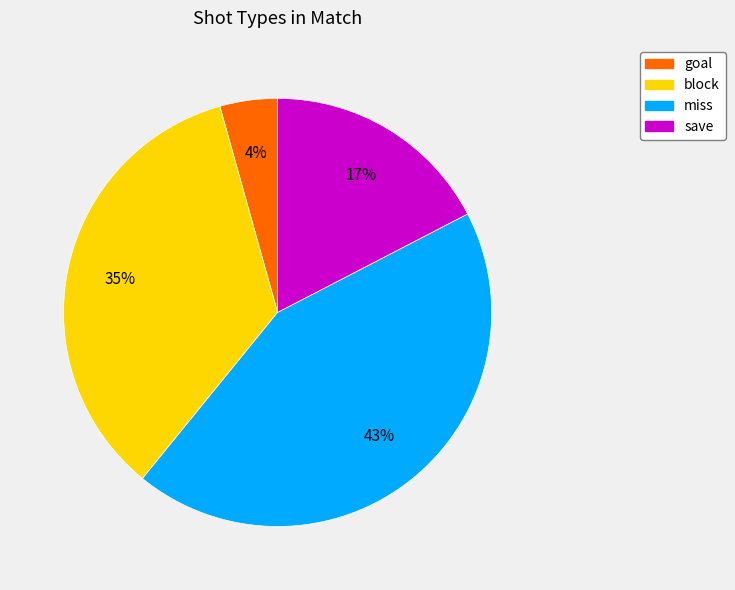

Approximately how many times larger is the value at save compared to block?

0.5